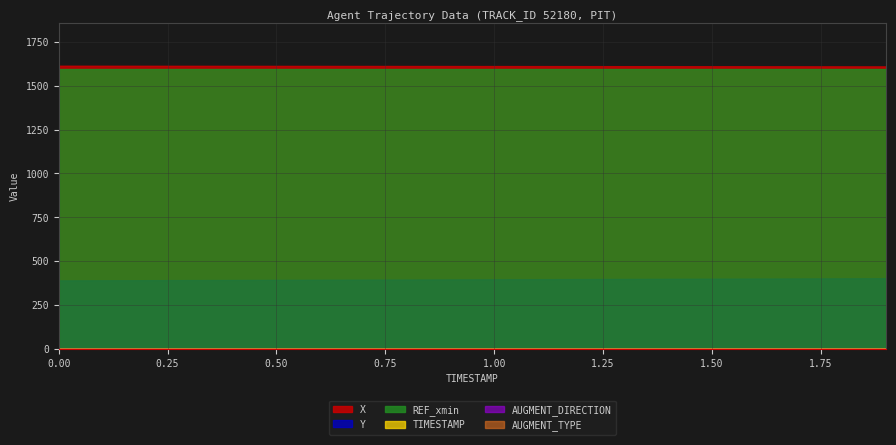

Which series has the largest total across all categories?

X